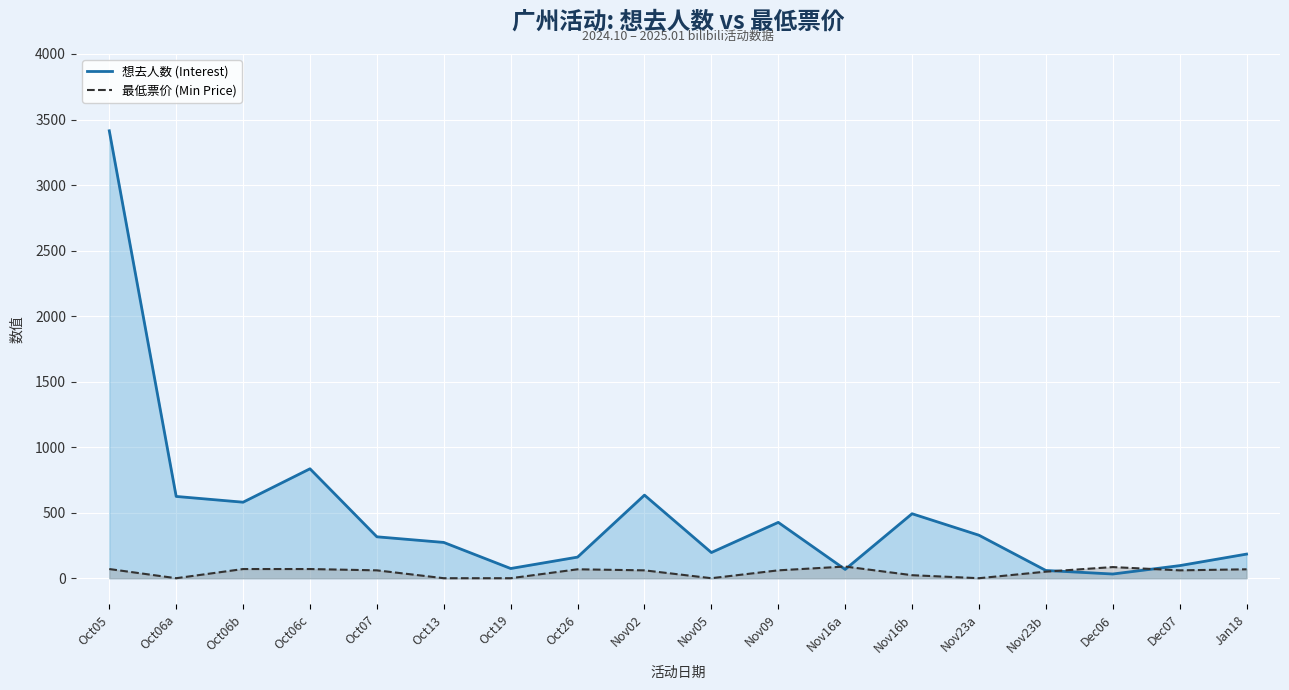

Count the number of categories in the chart.

18